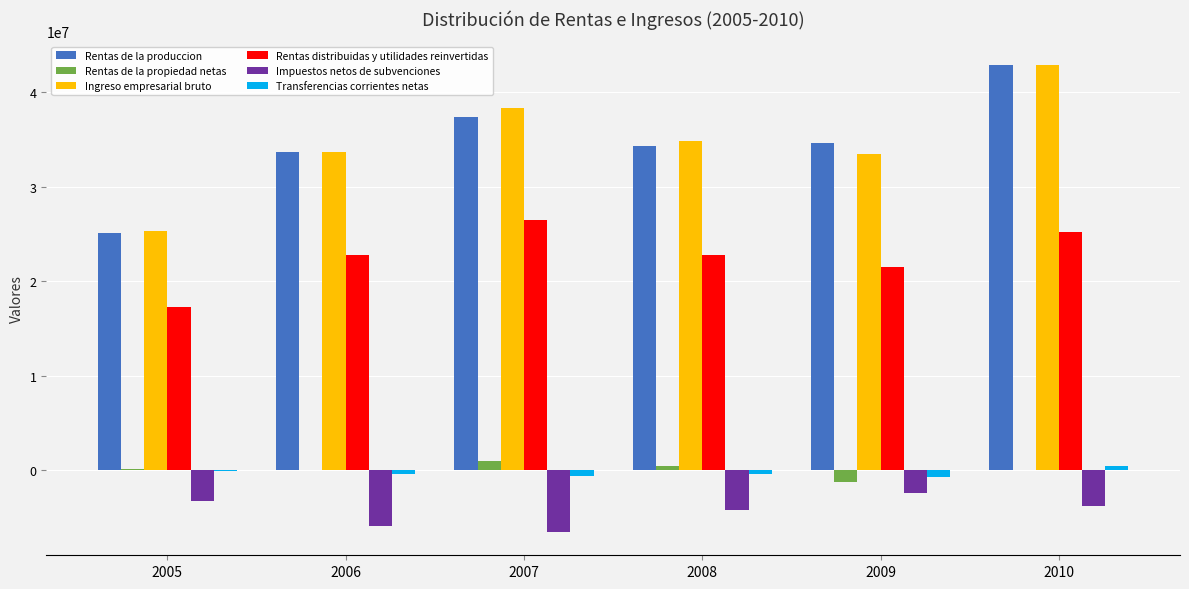

Is the value of Rentas distribuidas y utilidades reinvertidas at 2010 greater than the value of Impuestos netos de subvenciones at 2005?

Yes